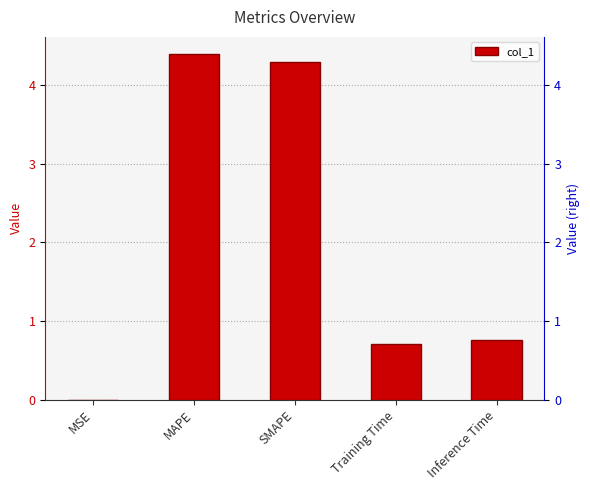

Does the chart contain stacked bars?

No